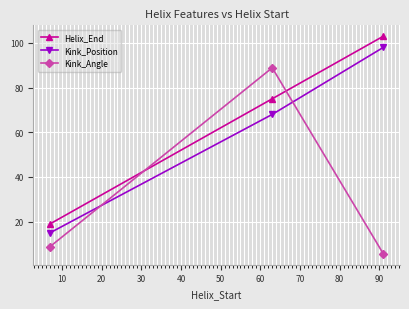

Reading right to left, extract all data points from this chart.

Helix_End: 103.0	75.0	19.0
Kink_Position: 98.0	68.0	15.0
Kink_Angle: 5.6	88.9	8.8